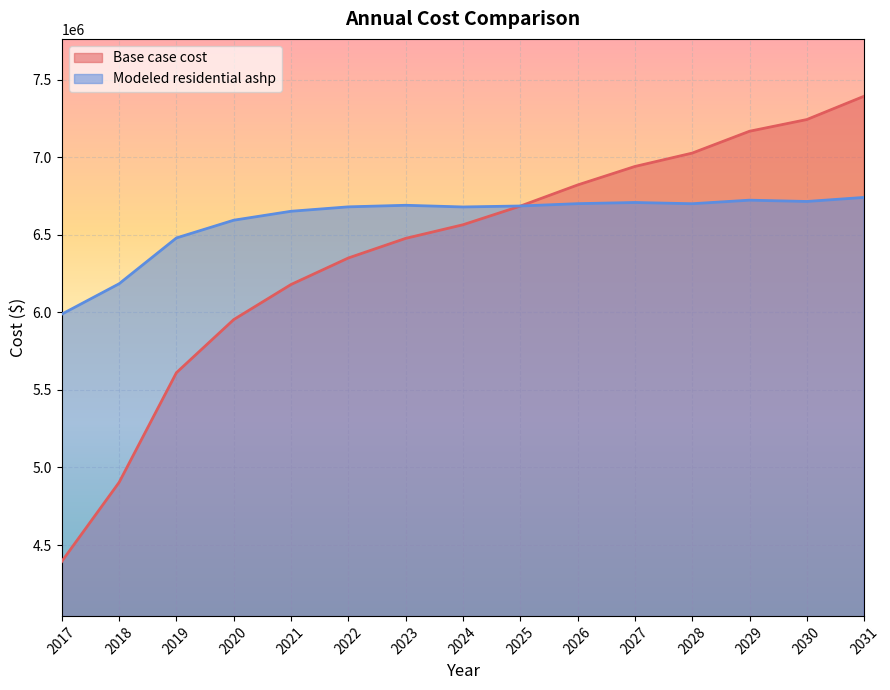

Is it true that Base case cost equals 6685670.5 at 2025?

True